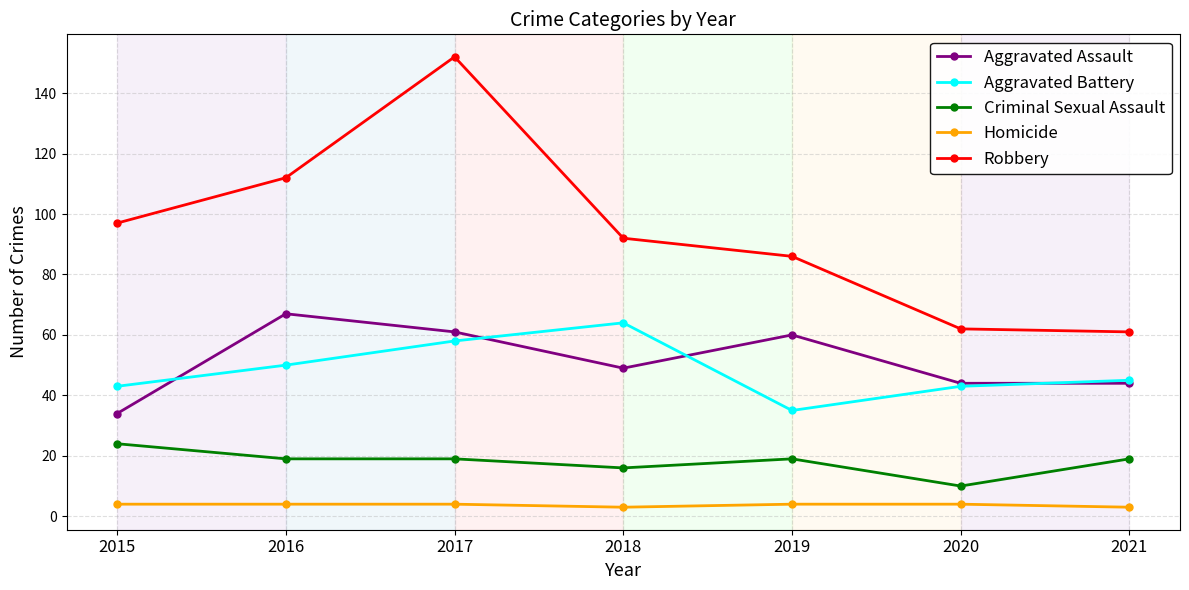

In Aggravated Battery, how many points are lower than both neighbors (excluding endpoints)?

1